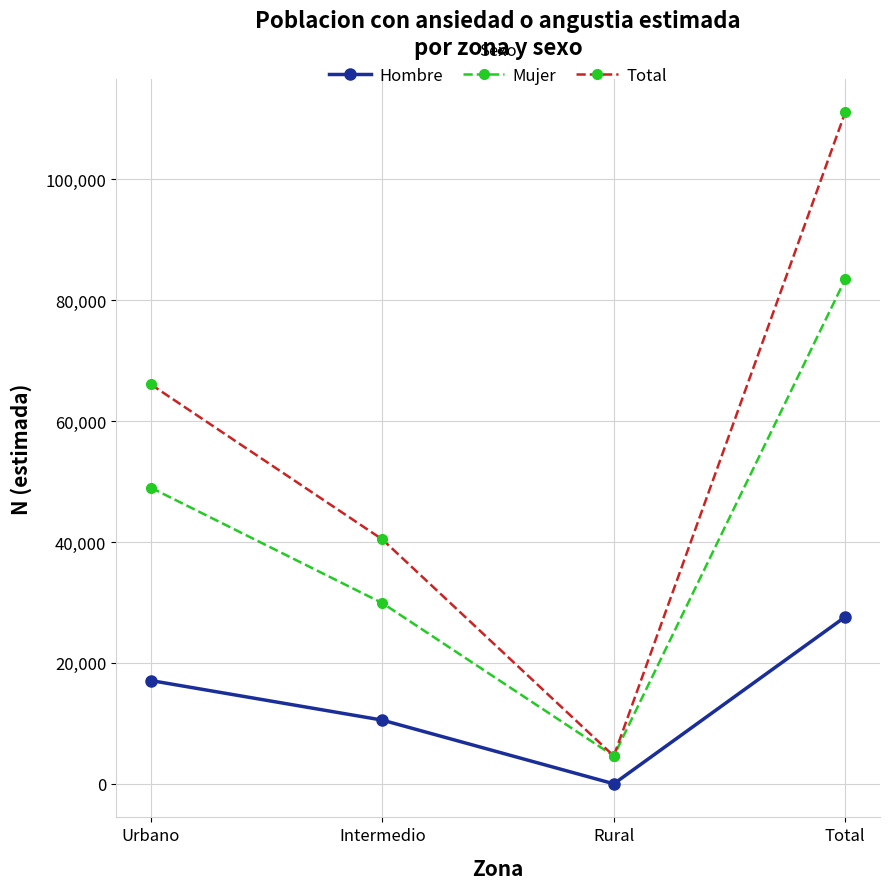

What is the label of the 4th point from the right?

Urbano